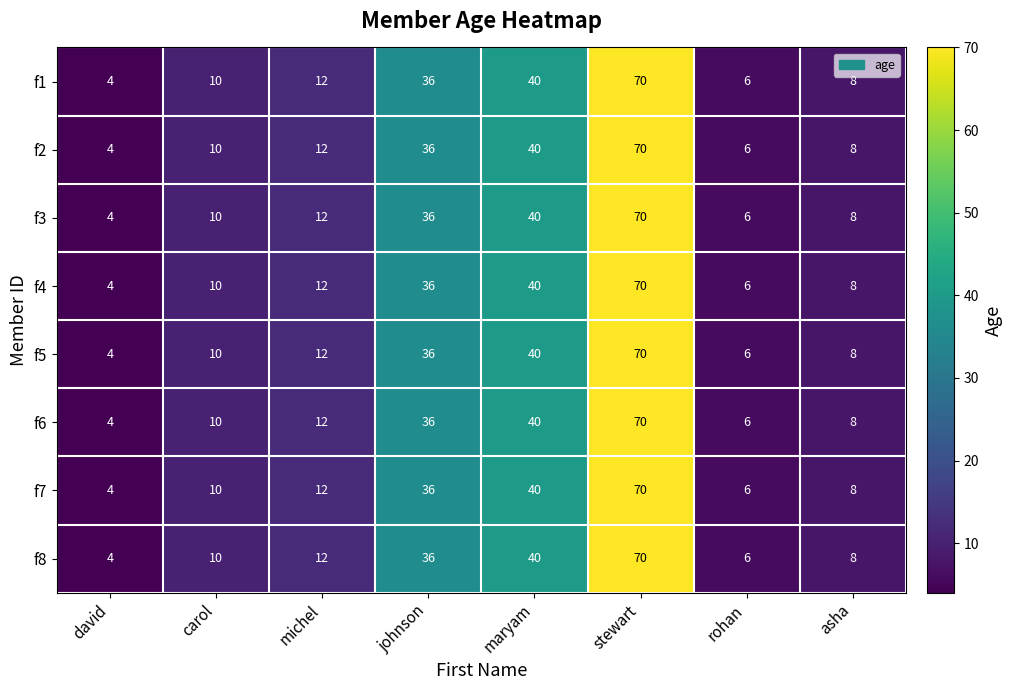

List the labels in order of f1 value, smallest first.

david, rohan, asha, carol, michel, johnson, maryam, stewart